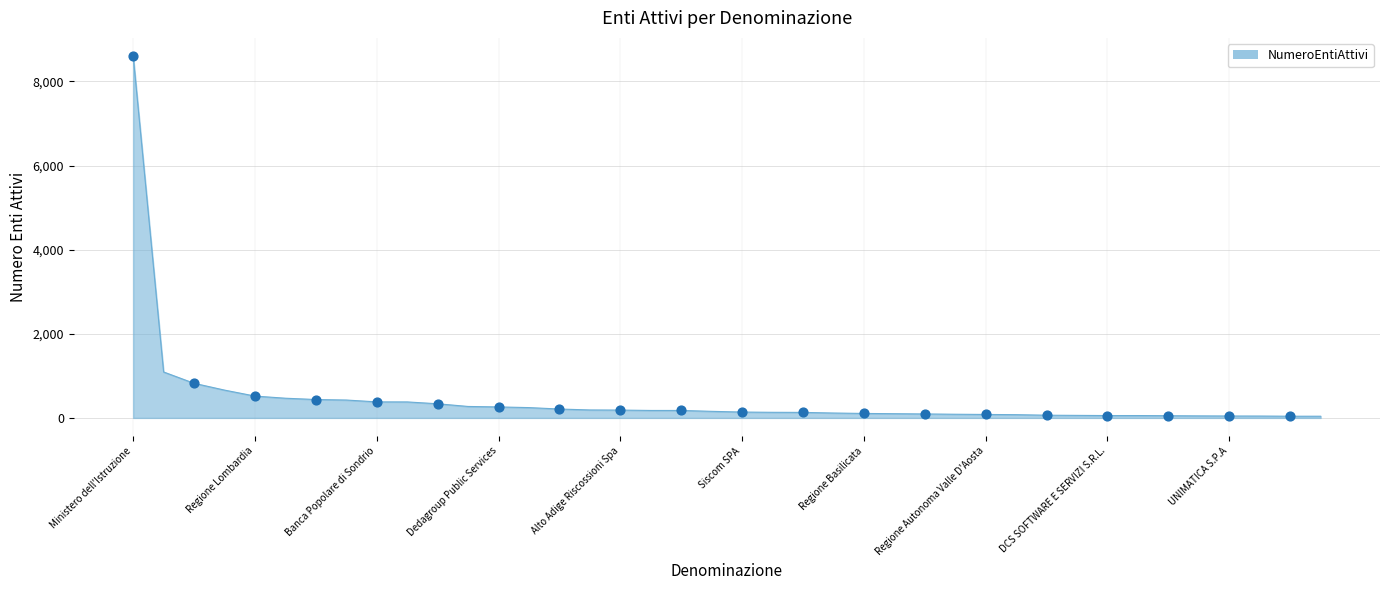

What is the greatest value displayed?

8605